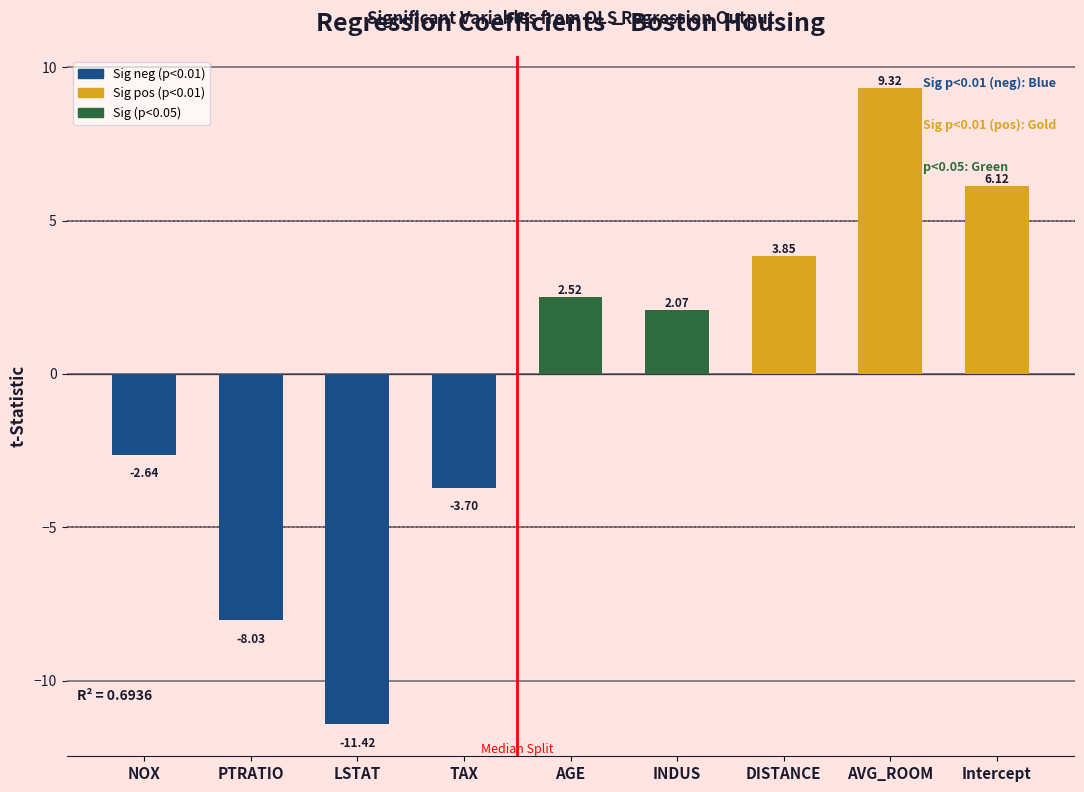

What is the difference between the maximum and minimum values?

20.7